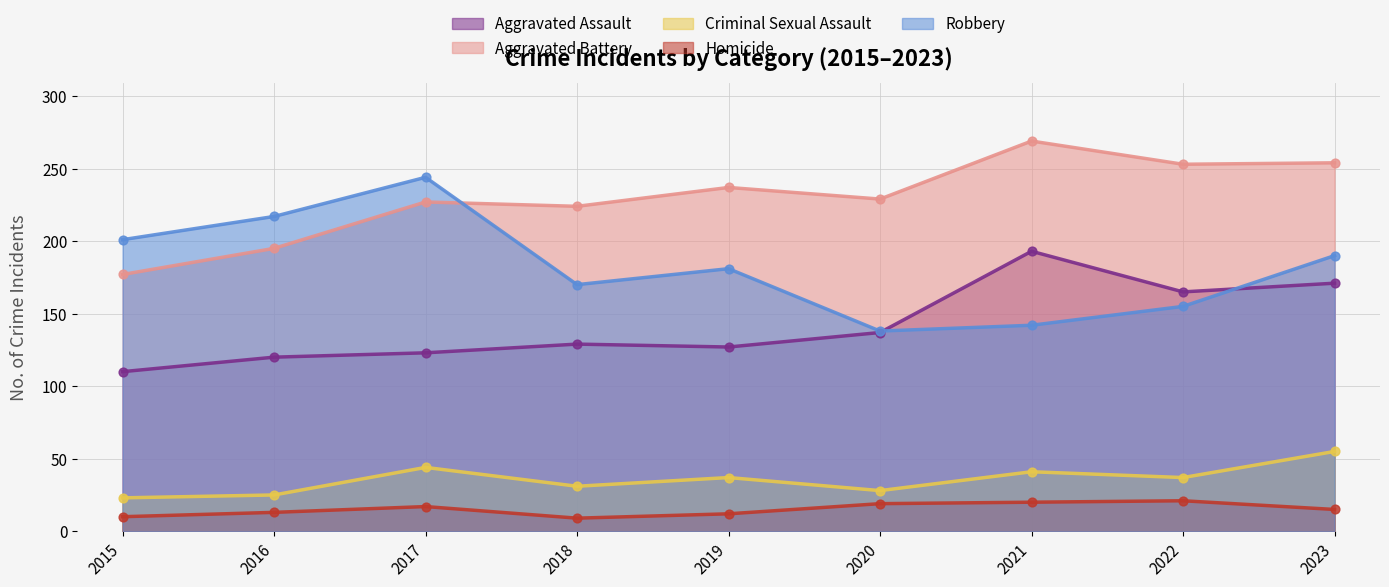

Is the value of Aggravated Assault at 2020 greater than the value of Robbery at 2015?

No